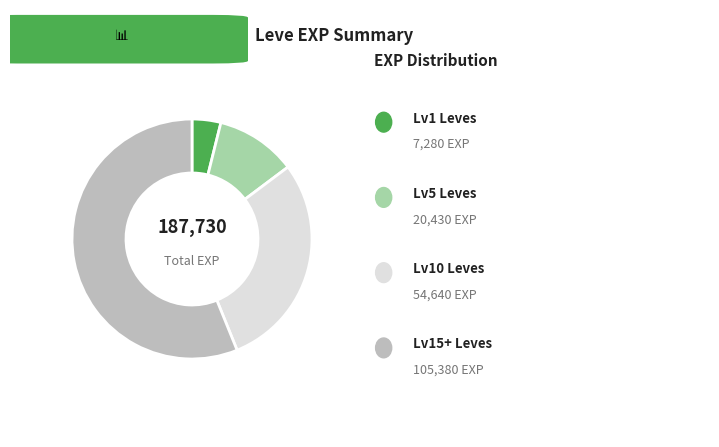

Is there any slice that represents more than half of the pie?

Yes